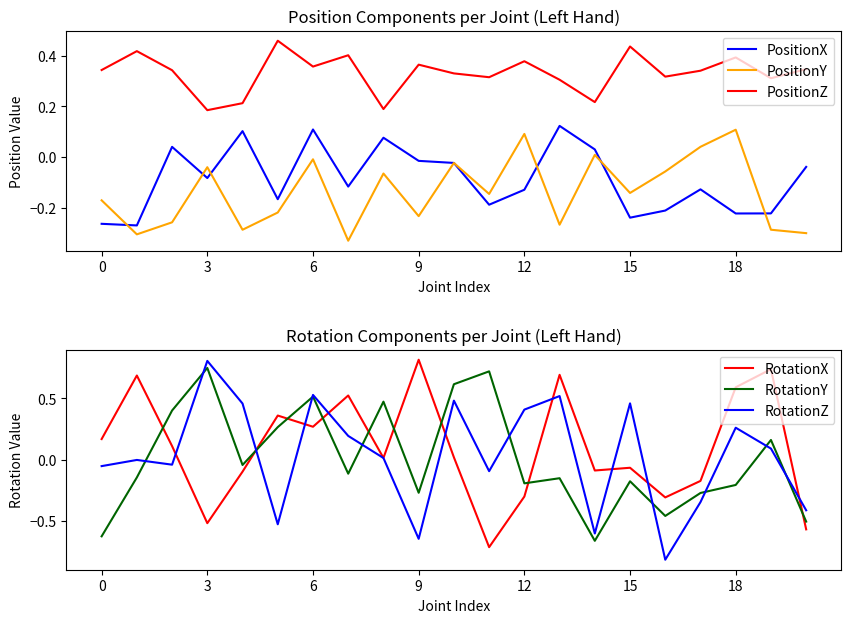

True or false: RotationY has a value of 0.7 at 8.

False